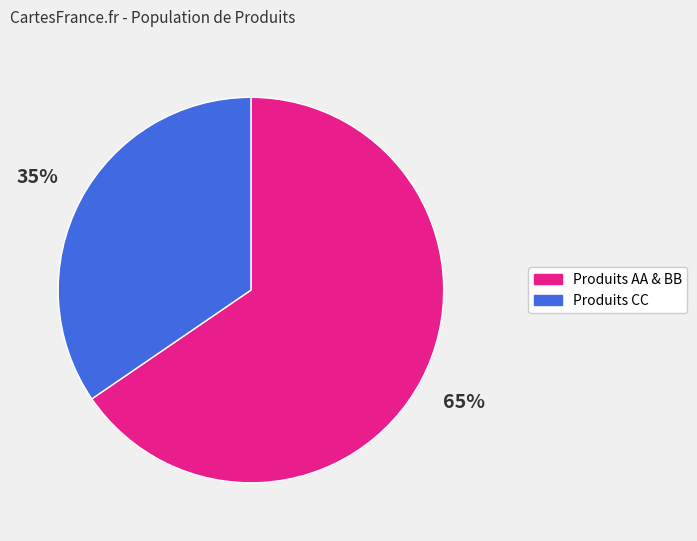

The Produits CC slice represents 35% of the pie. True or false?

True